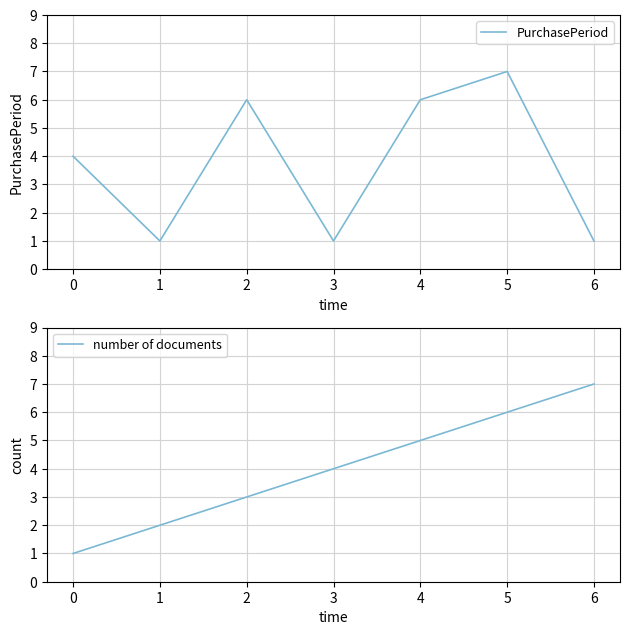

Reading left to right, list all the values displayed in this chart.

PurchasePeriod: 0=4	1=1	2=6	3=1	4=6	5=7	6=1
number of documents: 0=1	1=2	2=3	3=4	4=5	5=6	6=7